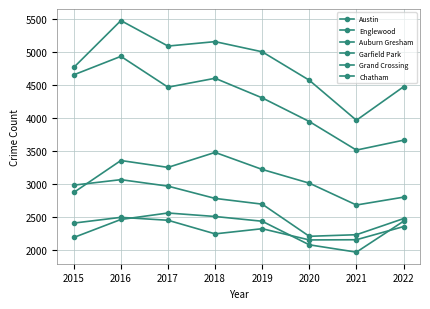

How many lines are shown in the chart?

6